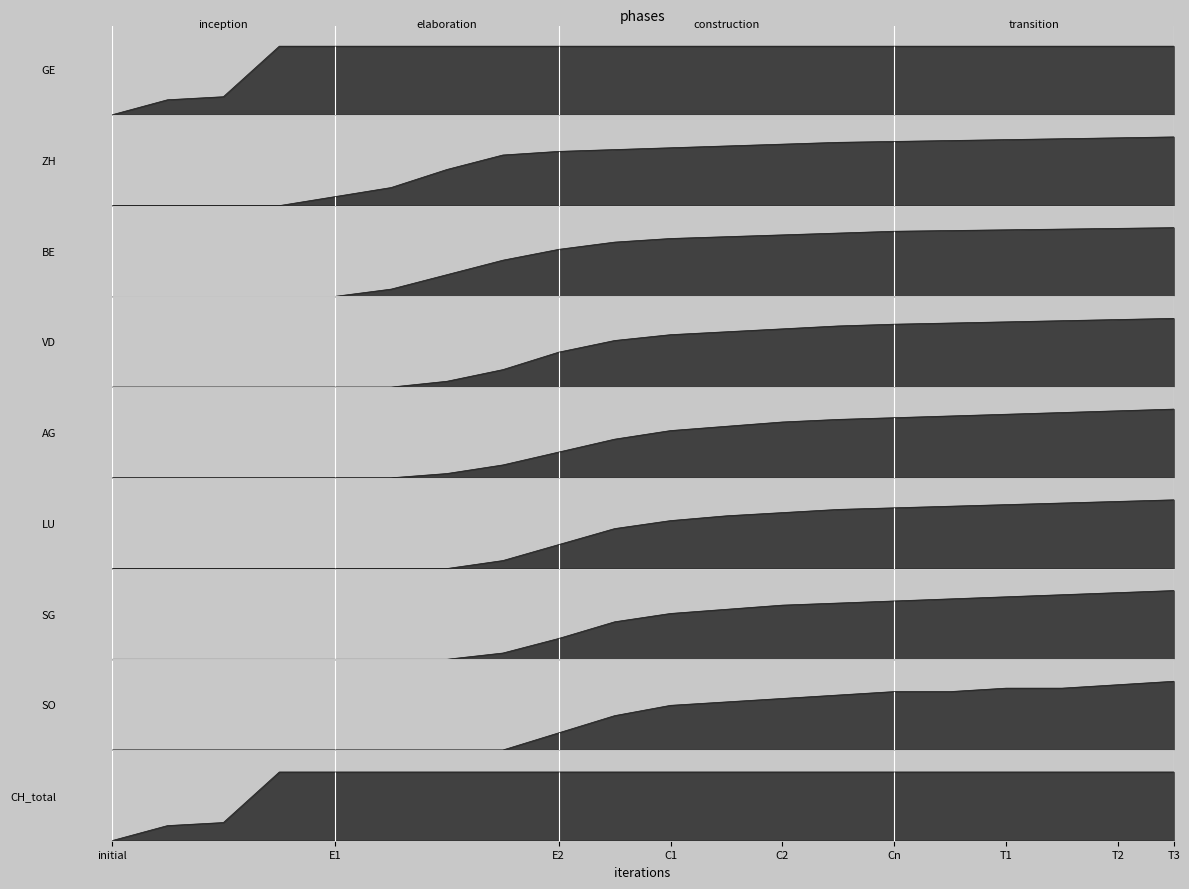

How many values are below 631?

3